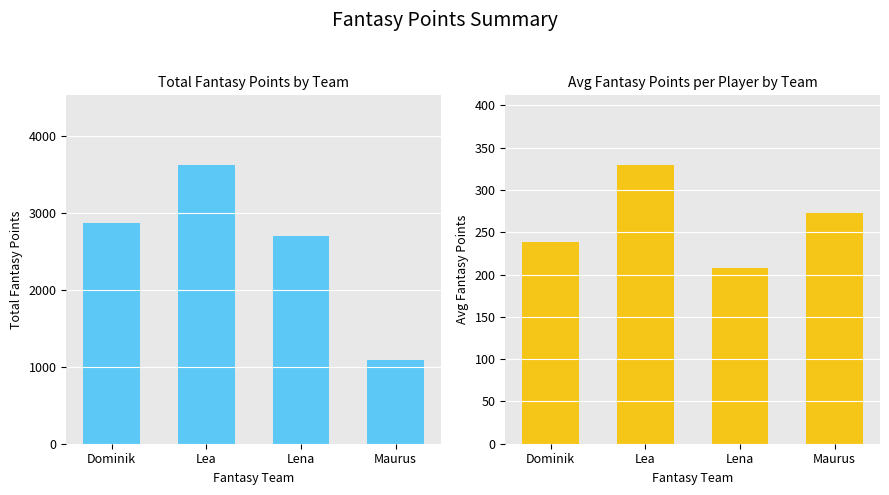

Reading left to right, what are all the values shown in this chart?

Total Points: 2865.0	3624.0	2702.0	1089.0
Avg Points per Player: 238.8	329.5	207.8	272.2